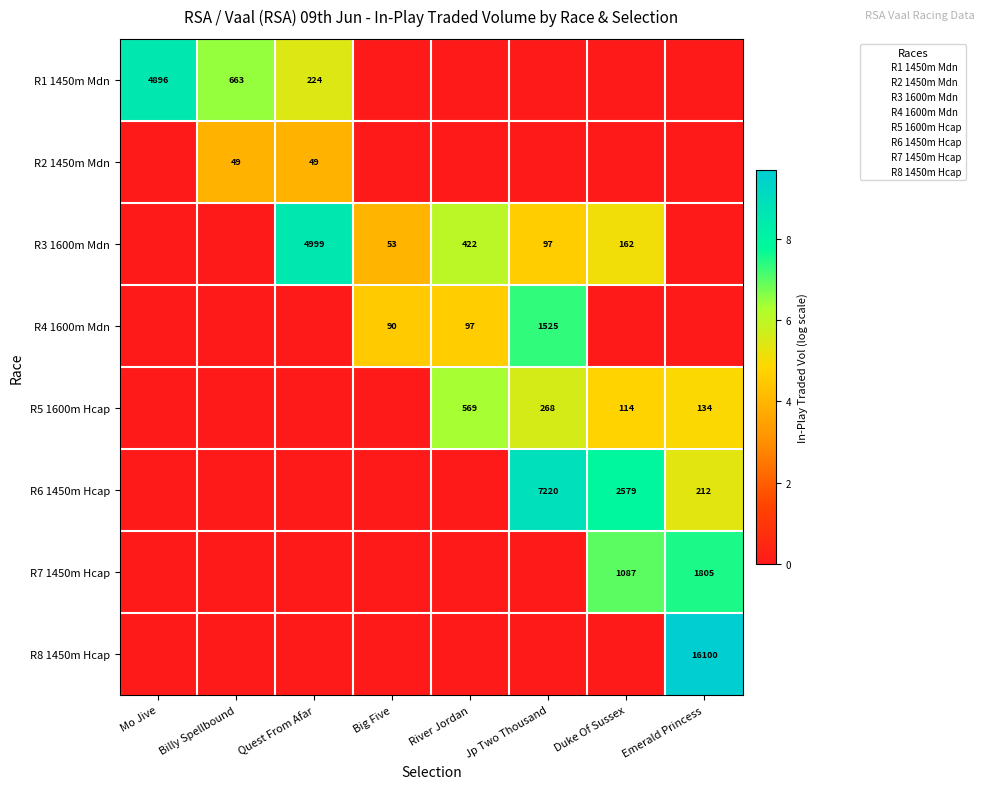

Rank the series by their maximum value, from highest to lowest.

R8 1450m Hcap, R6 1450m Hcap, R3 1600m Mdn, R1 1450m Mdn, R7 1450m Hcap, R4 1600m Mdn, R5 1600m Hcap, R2 1450m Mdn